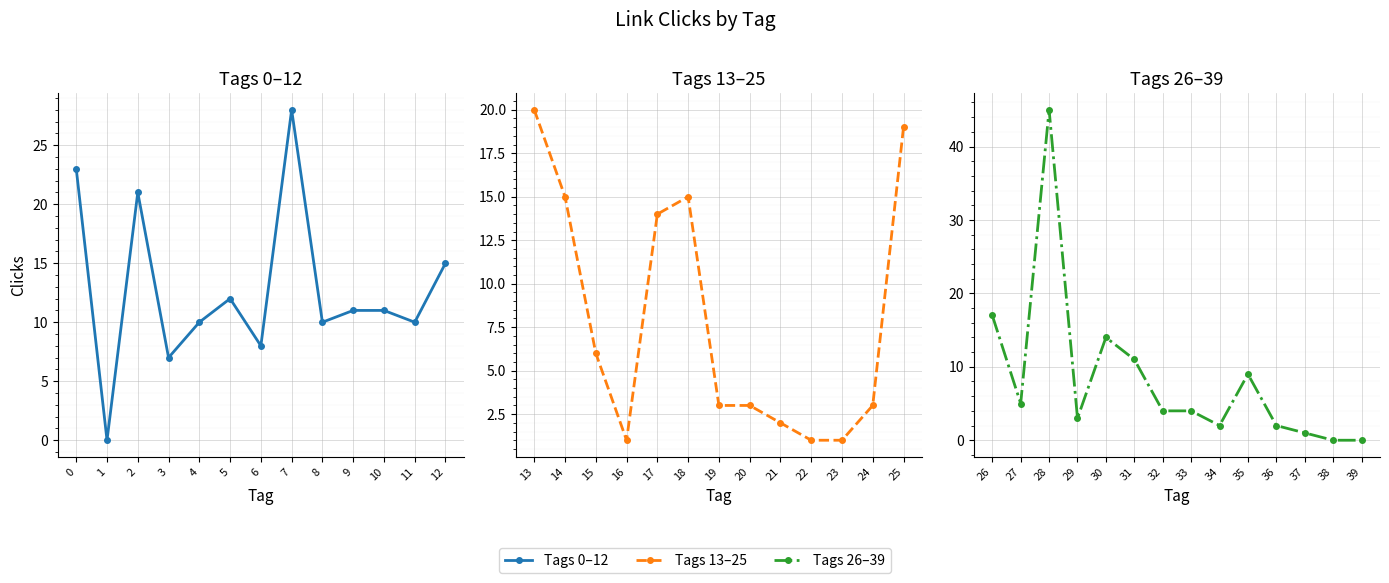

The chart shows a value of 20 at 13. True or false?

True